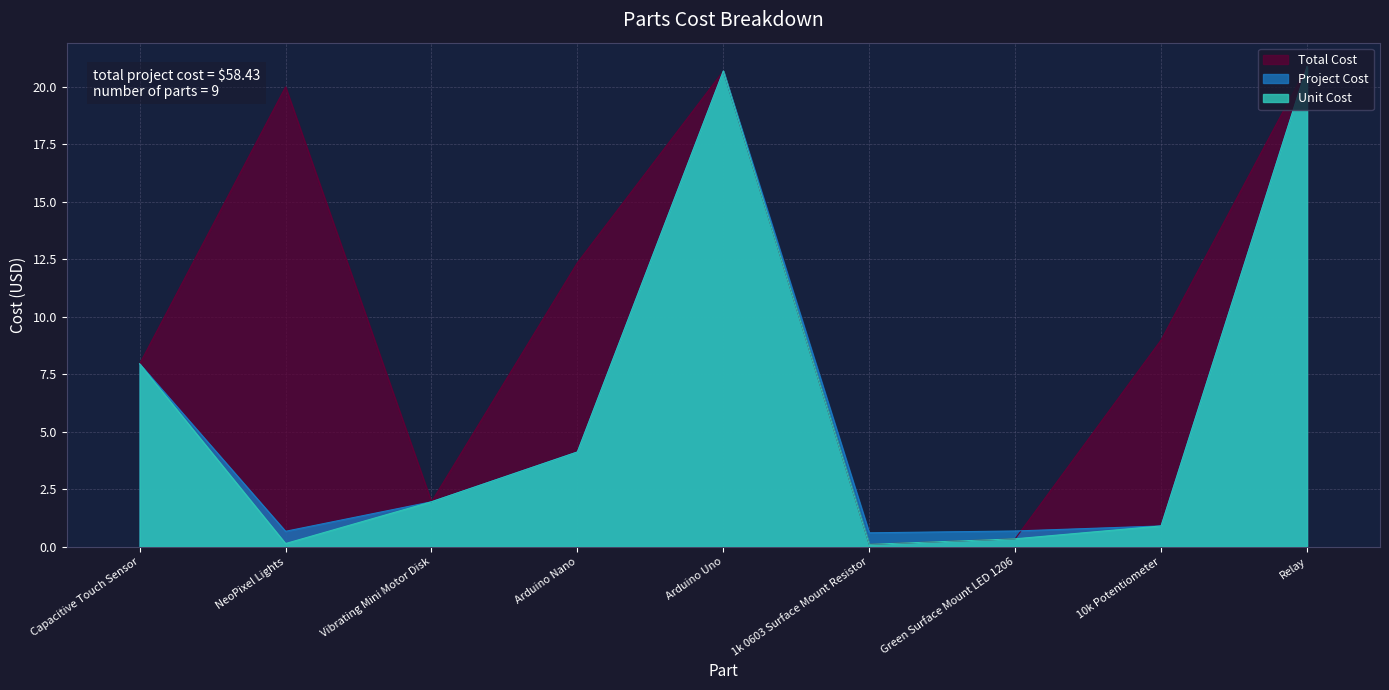

True or false: Total Cost has a value of 3.0 at Vibrating Mini Motor Disk.

False